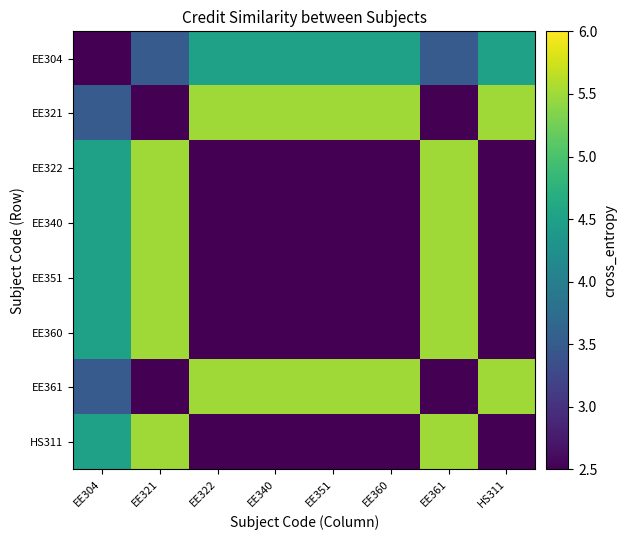

List the series in order of their peak value, lowest first.

EE304, EE321, EE322, EE340, EE351, EE360, EE361, HS311